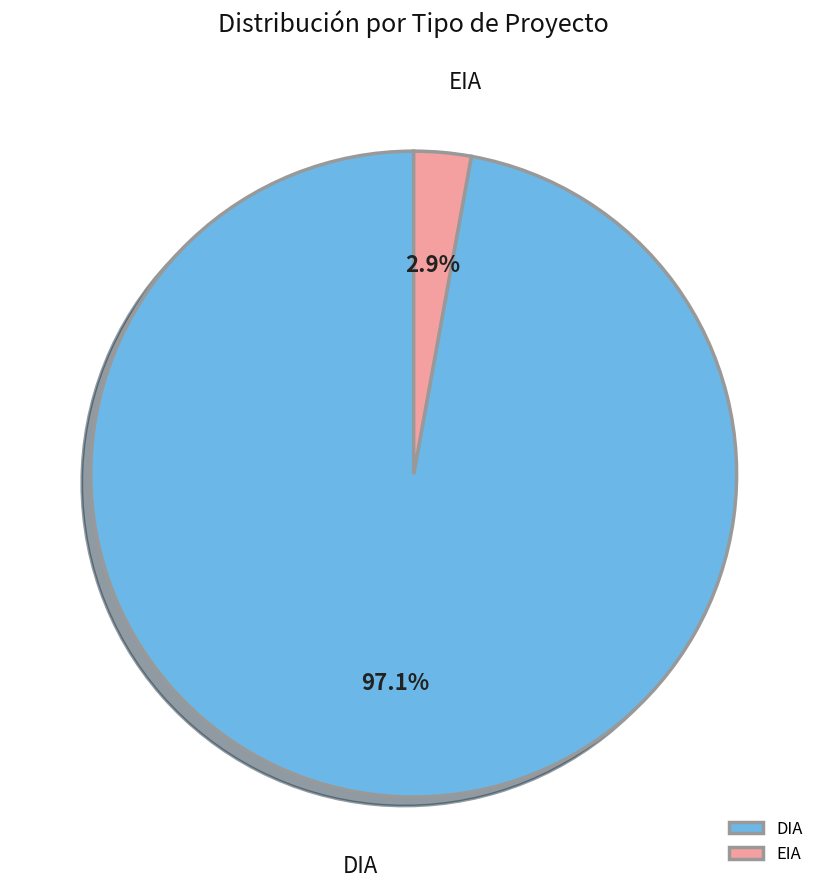

What percentage is the DIA slice, to the nearest percent?

97%